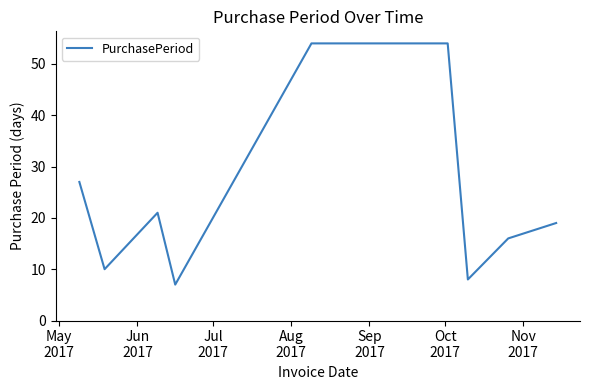

What is the greatest value displayed?

54